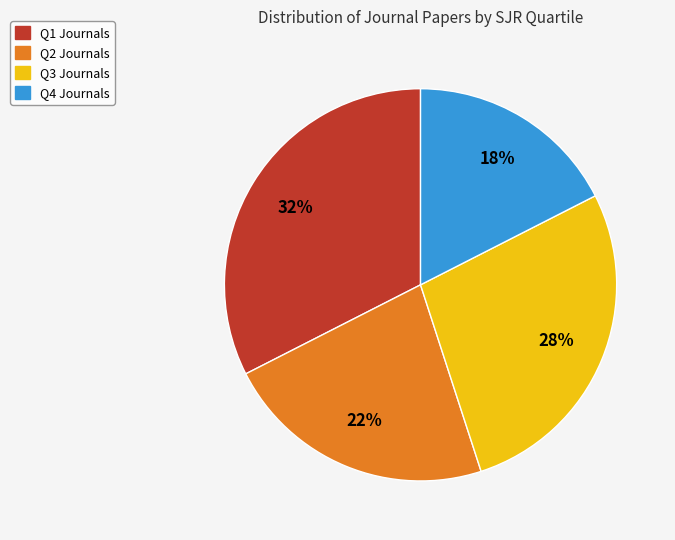

Is the sum of Q2 Journals and Q4 Journals greater than half?

No